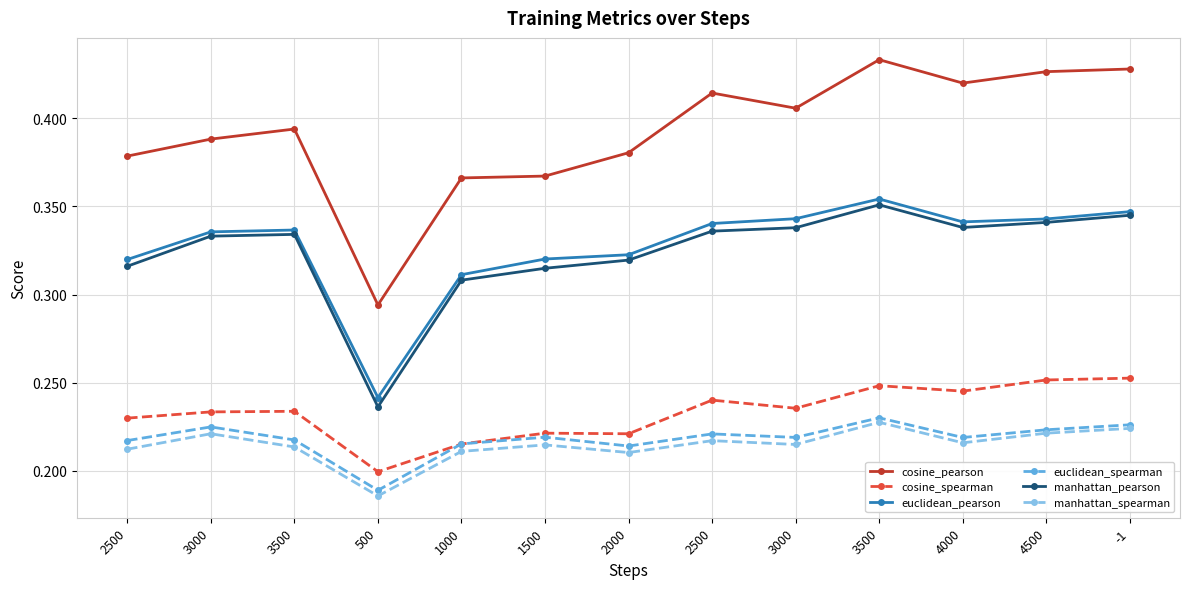

Reading right to left, what are all the values shown in this chart?

cosine_pearson: 0.4	0.4	0.4	0.4	0.4	0.4	0.4	0.4	0.4	0.3	0.4	0.4	0.4
cosine_spearman: 0.3	0.3	0.2	0.2	0.2	0.2	0.2	0.2	0.2	0.2	0.2	0.2	0.2
euclidean_pearson: 0.3	0.3	0.3	0.4	0.3	0.3	0.3	0.3	0.3	0.2	0.3	0.3	0.3
euclidean_spearman: 0.2	0.2	0.2	0.2	0.2	0.2	0.2	0.2	0.2	0.2	0.2	0.2	0.2
manhattan_pearson: 0.3	0.3	0.3	0.4	0.3	0.3	0.3	0.3	0.3	0.2	0.3	0.3	0.3
manhattan_spearman: 0.2	0.2	0.2	0.2	0.2	0.2	0.2	0.2	0.2	0.2	0.2	0.2	0.2